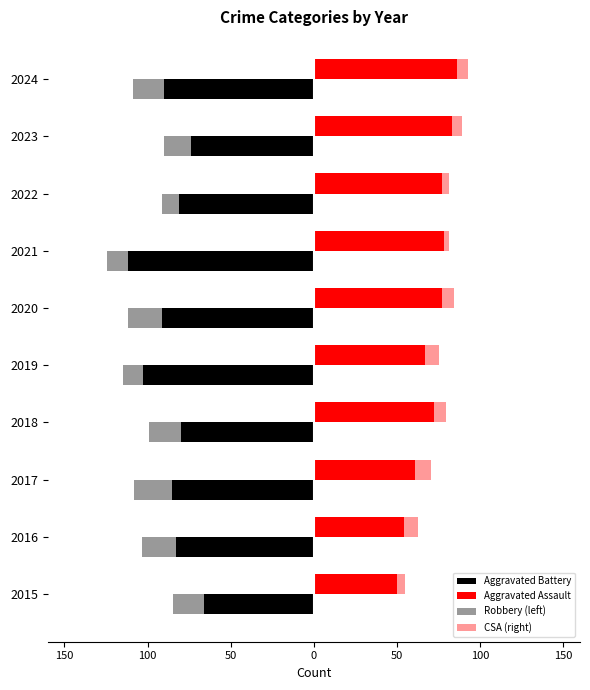

How many data points in Aggravated Battery are less than -83?

5